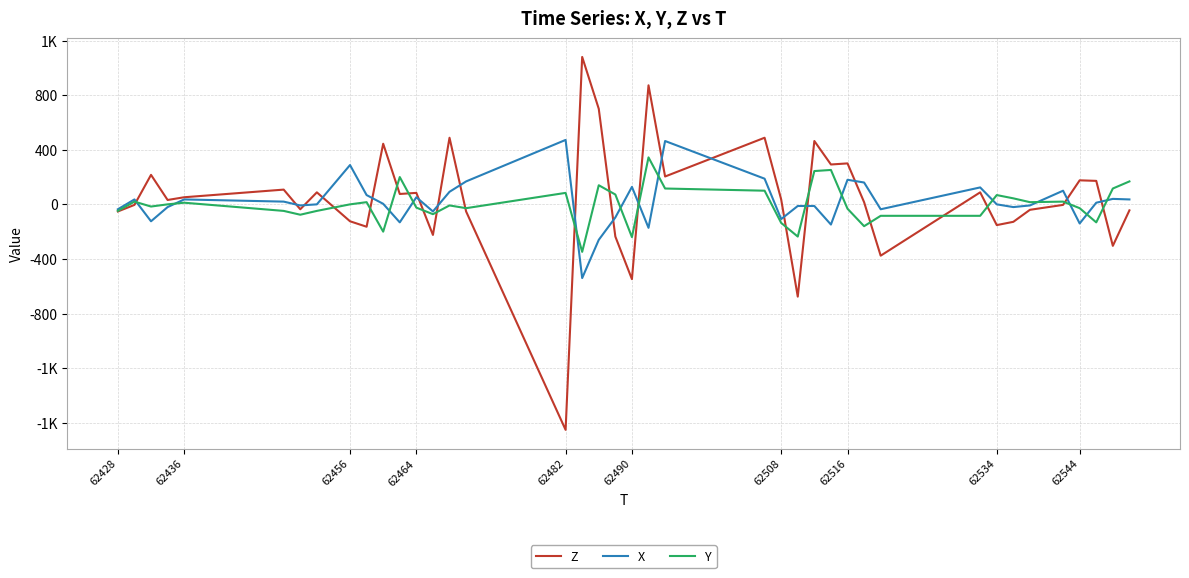

How many intersections are there between X and Z?

18